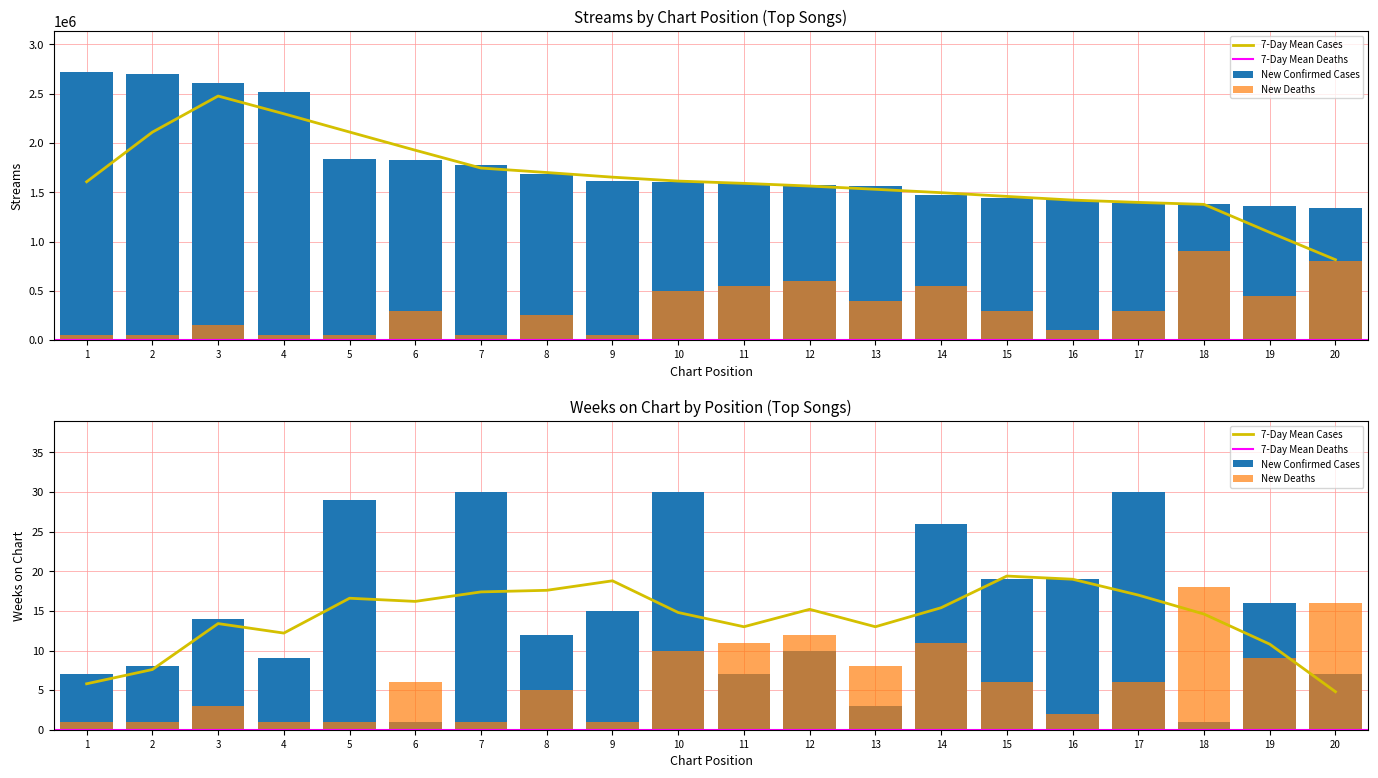

What is the sum of the peak_position values at 3 and 15?

450000